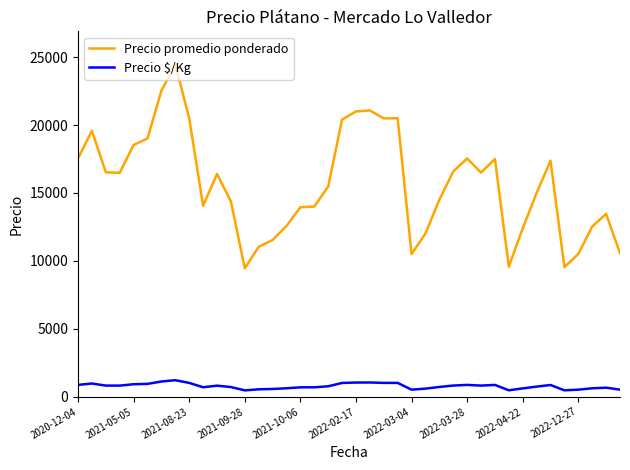

Rank the series by their maximum value, from highest to lowest.

Precio promedio ponderado, Precio $/Kg